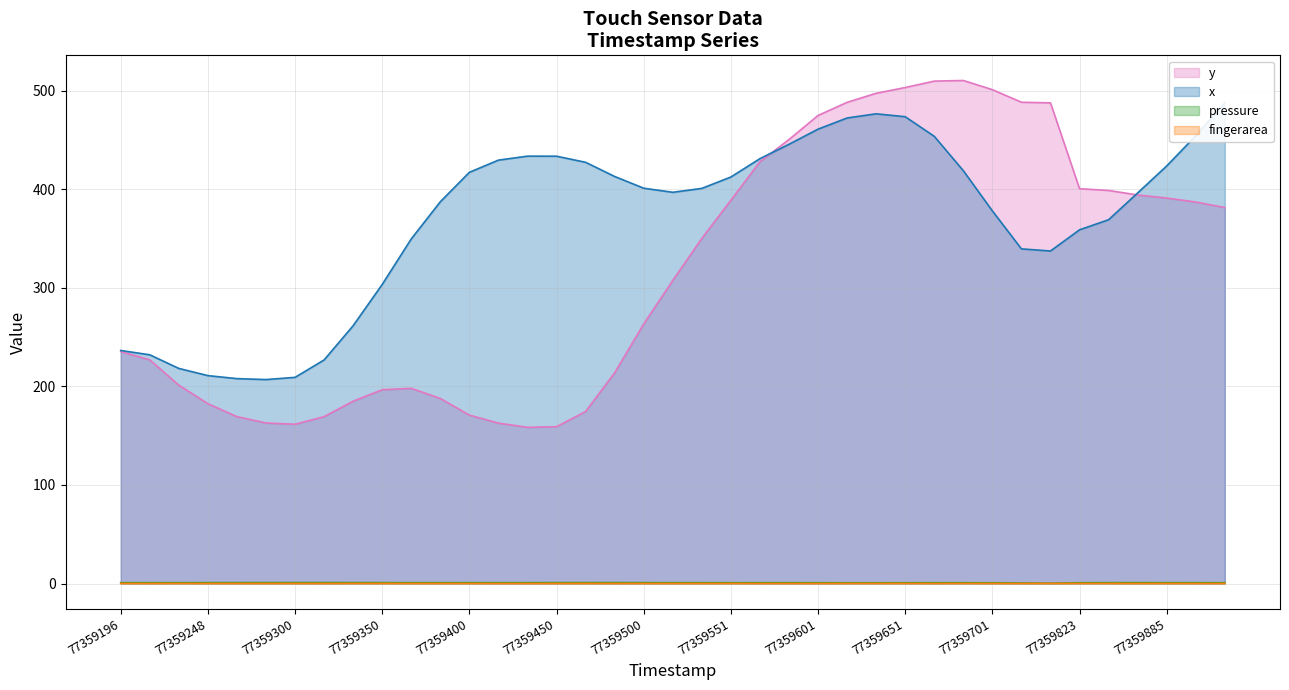

In y, how many points are higher than both neighbors (excluding endpoints)?

2